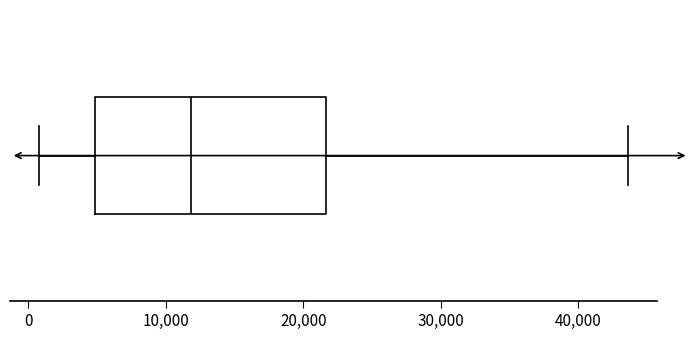

Where is the right edge of the box on the x-axis? The values are not printed on the chart, so give them approximately, as read against the axis.

22000